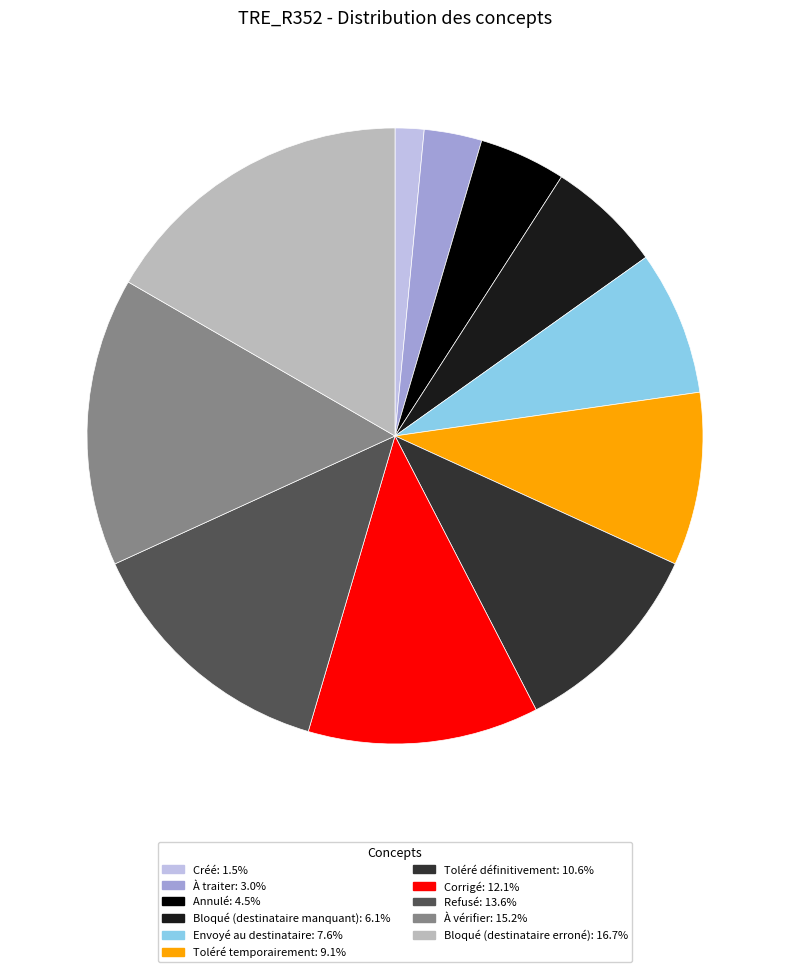

Rank the categories by value from highest to lowest.

Bloqué (destinataire erroné), À vérifier, Refusé, Corrigé, Toléré définitivement, Toléré temporairement, Envoyé au destinataire, Bloqué (destinataire manquant), Annulé, À traiter, Créé